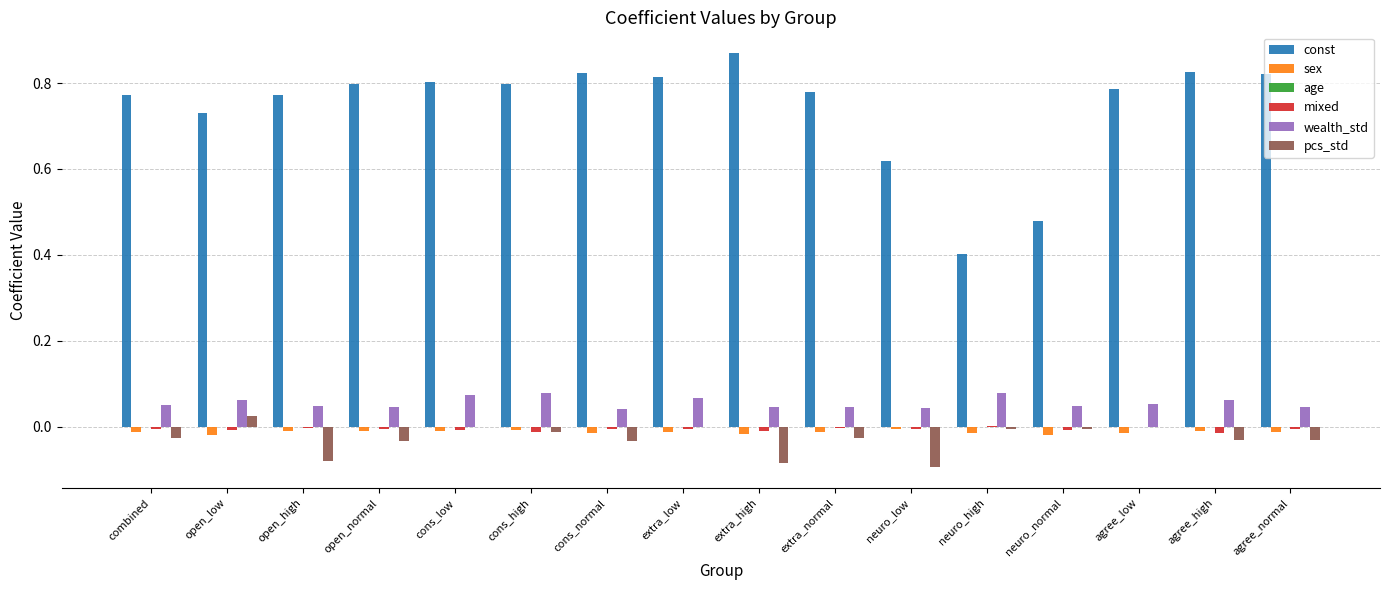

What is the sum of all sex values?

-0.2